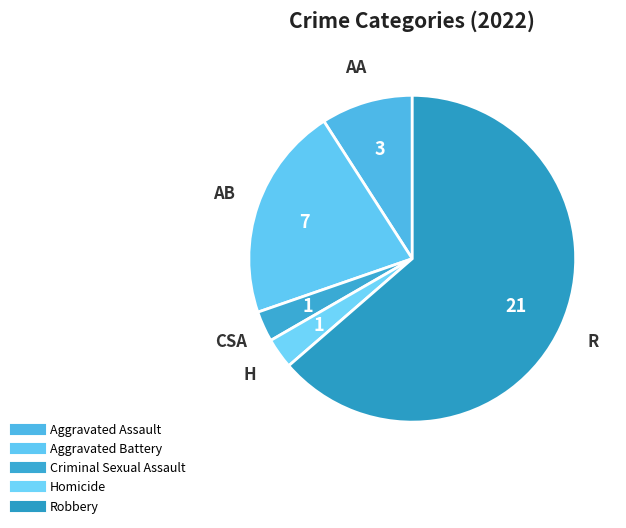

How many segments does this pie chart have?

5